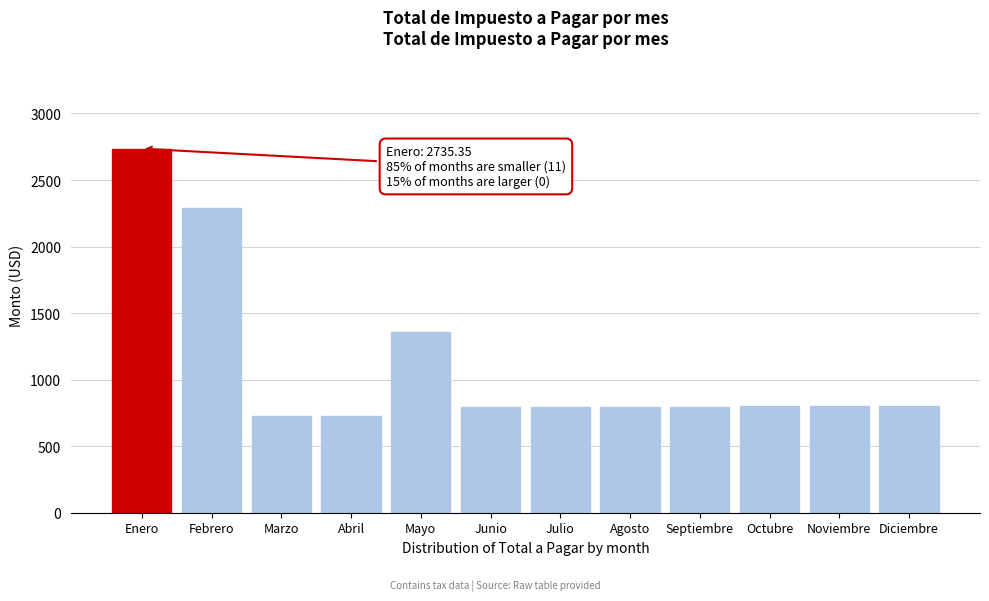

Which label corresponds to the largest value in the chart?

Enero